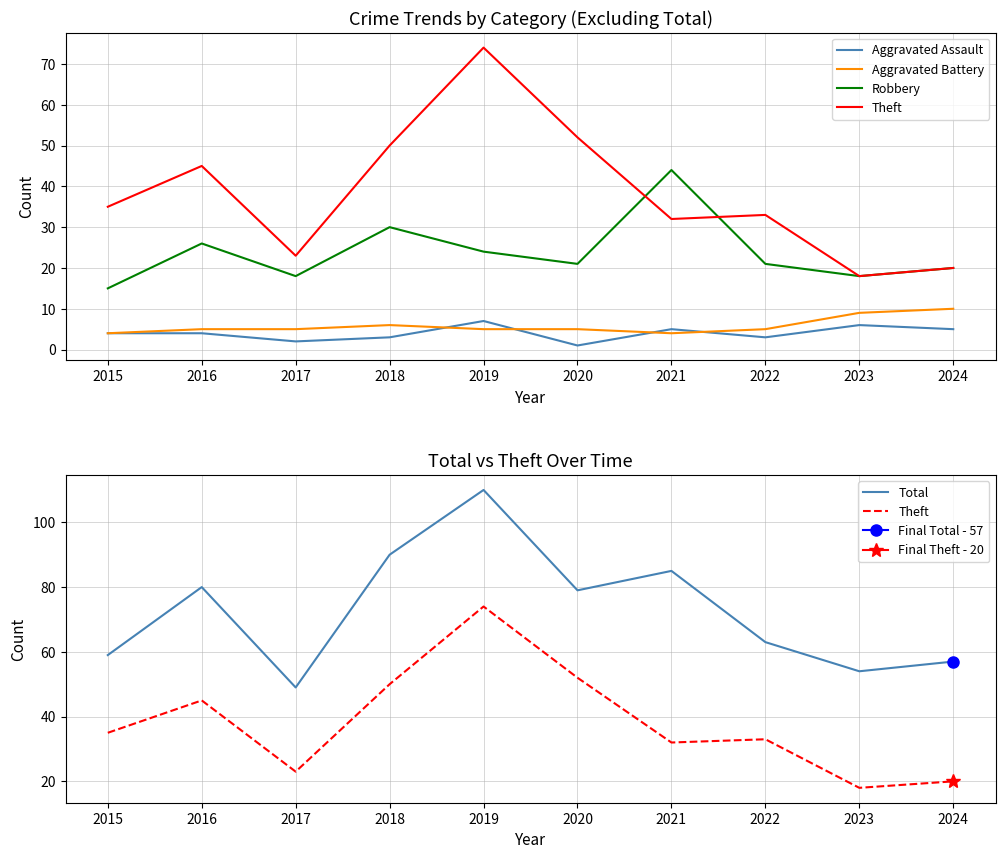

In Theft, how many points are higher than both neighbors (excluding endpoints)?

3